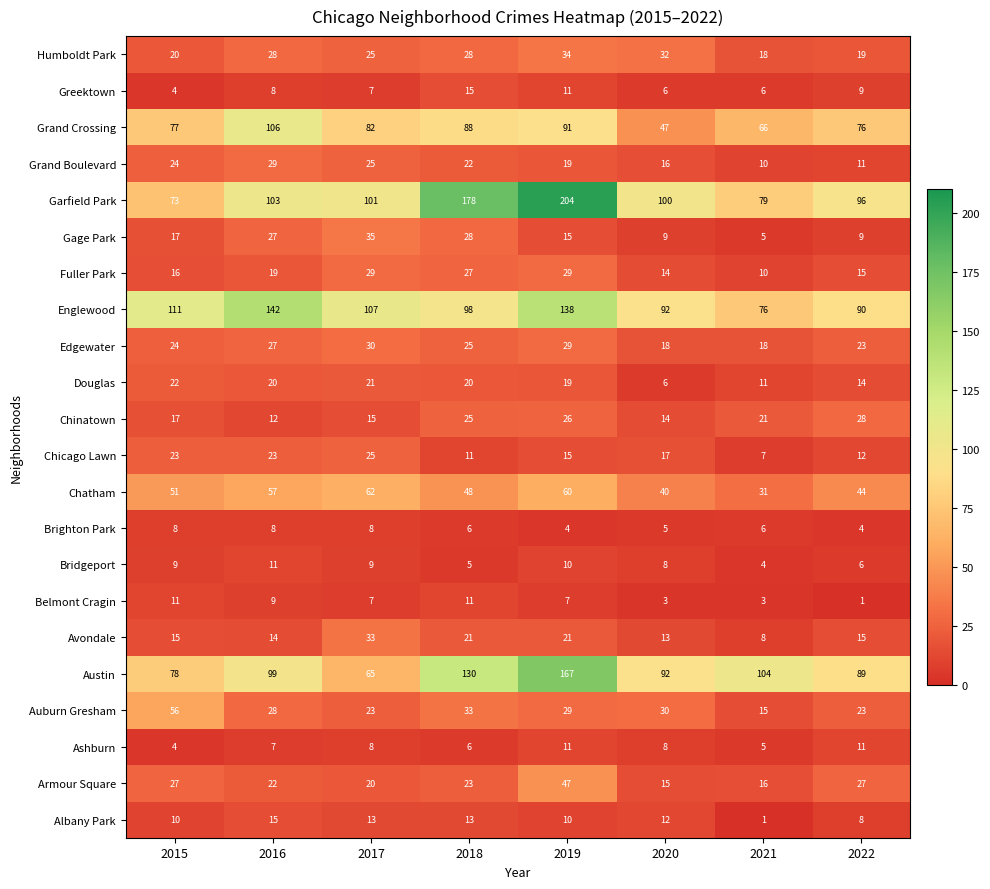

What value does the Humboldt Park series have at 2021, to the nearest 5?

20